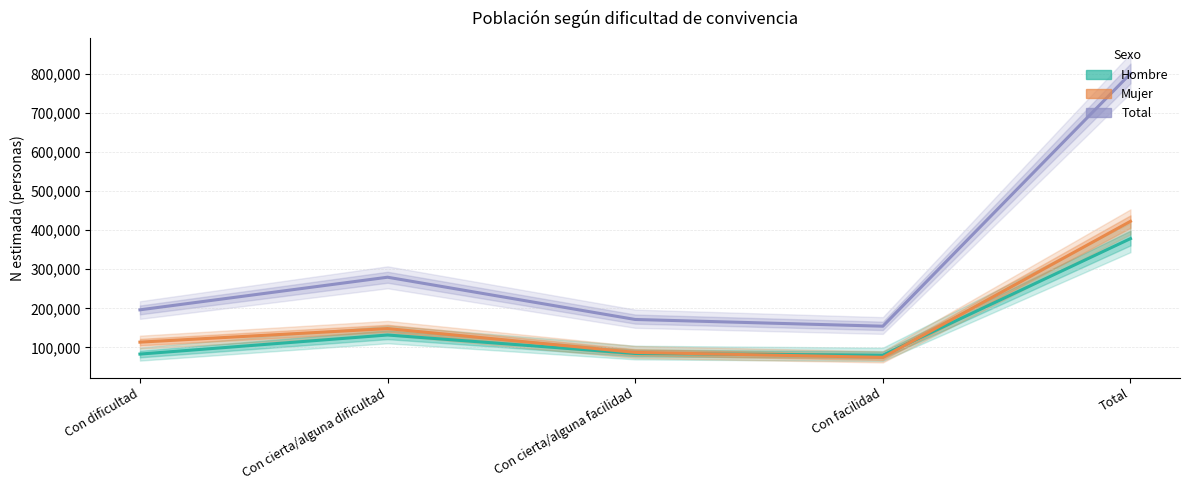

How many data points in Hombre are above 84326?

2